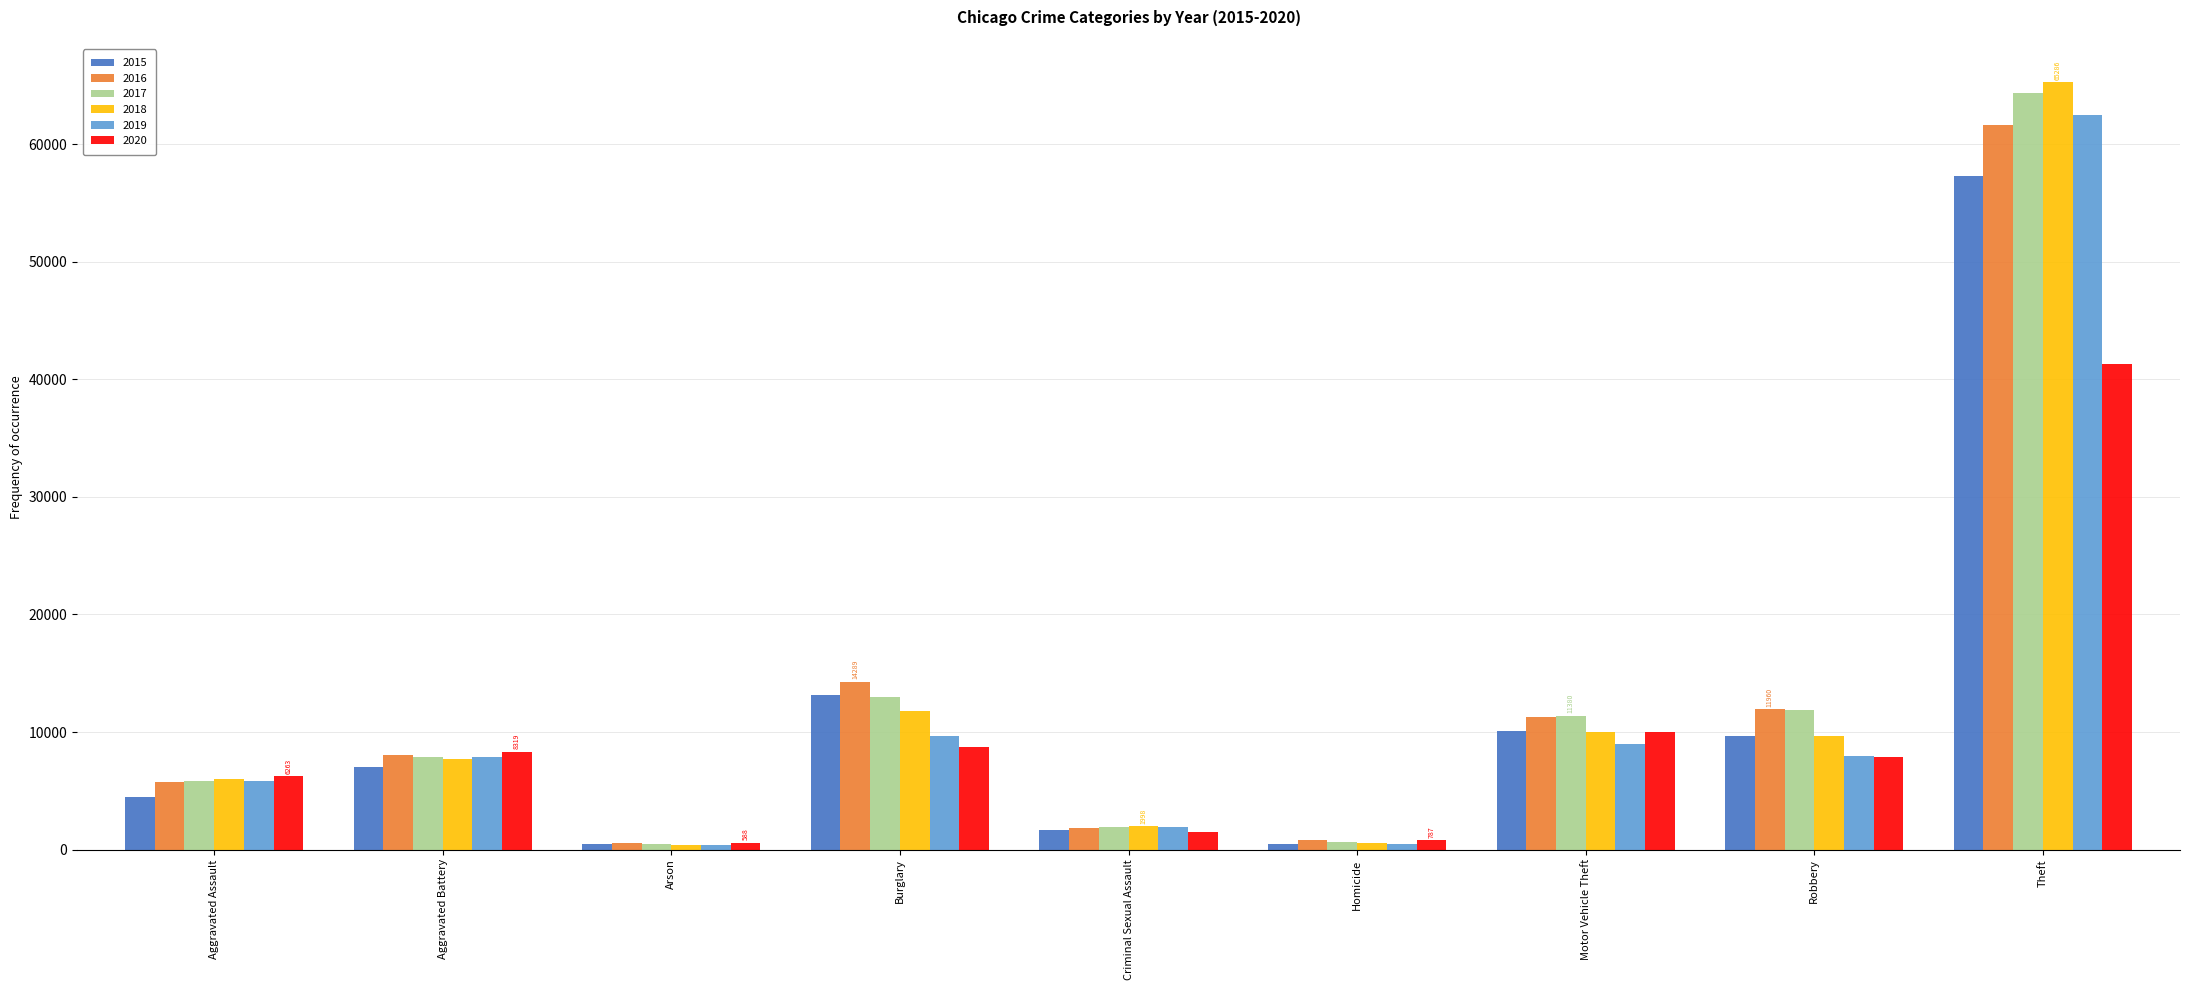

How many categories are shown in the chart?

9